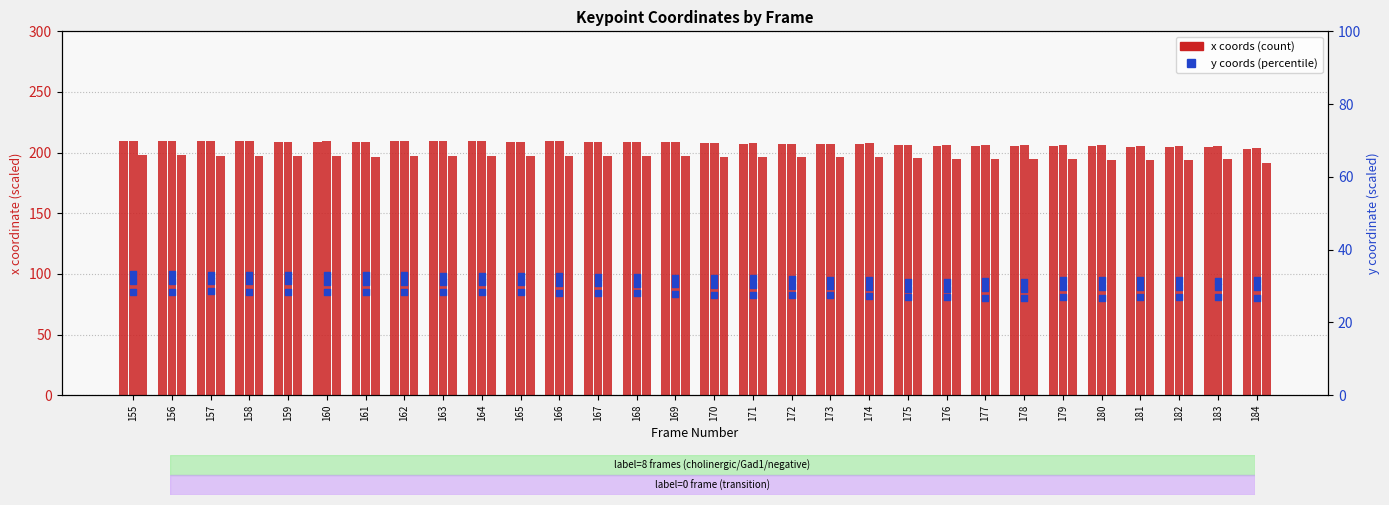

Which series has the largest total across all categories?

x3